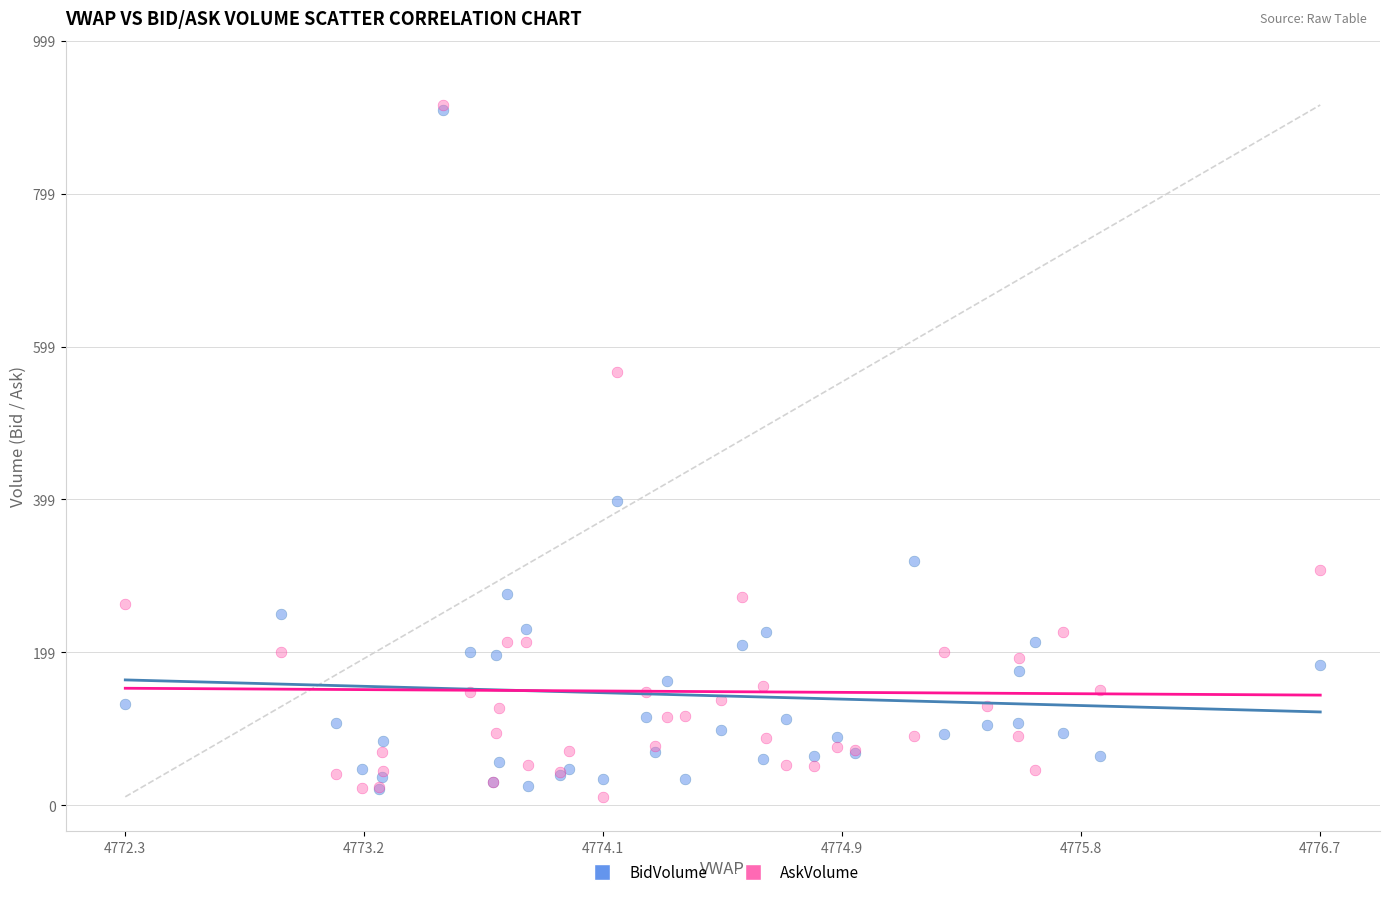

Which series has the largest Y range (max minus min)?

AskVolume